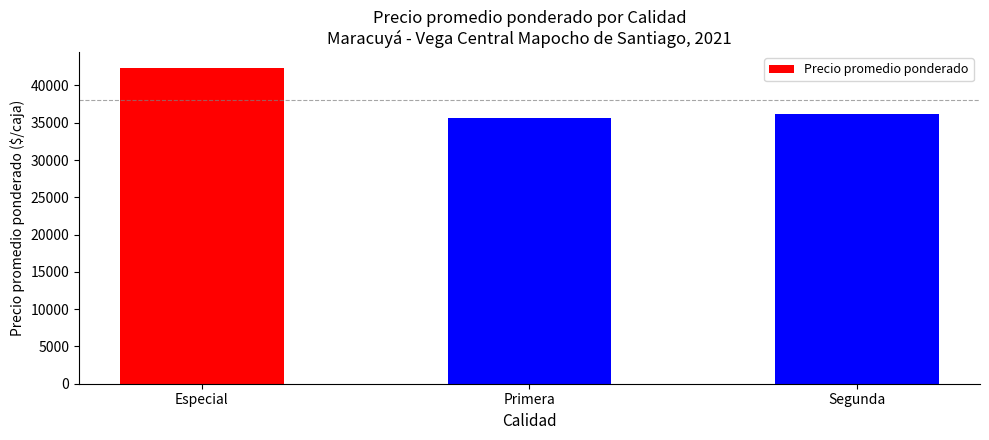

At which category does the chart reach its minimum across all series?

Primera